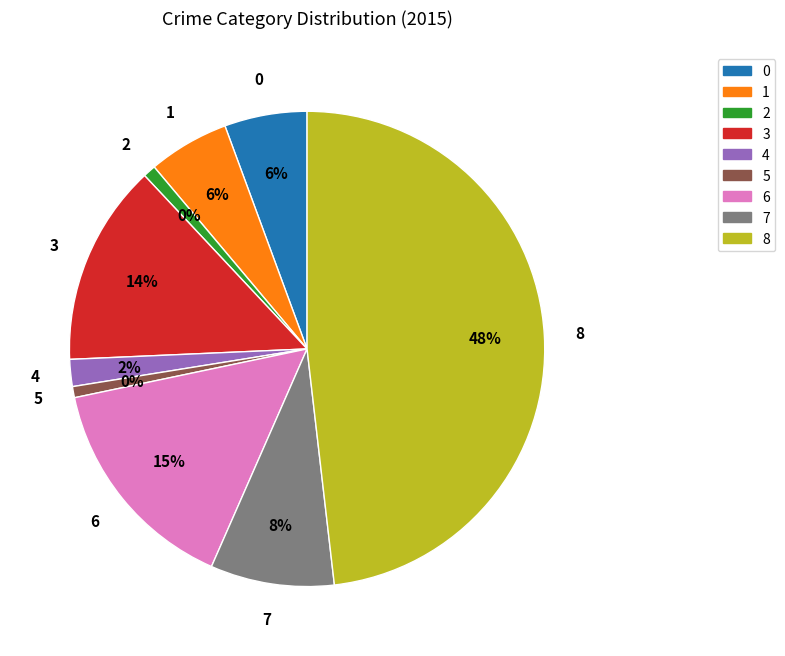

How many slices are in this pie chart?

9